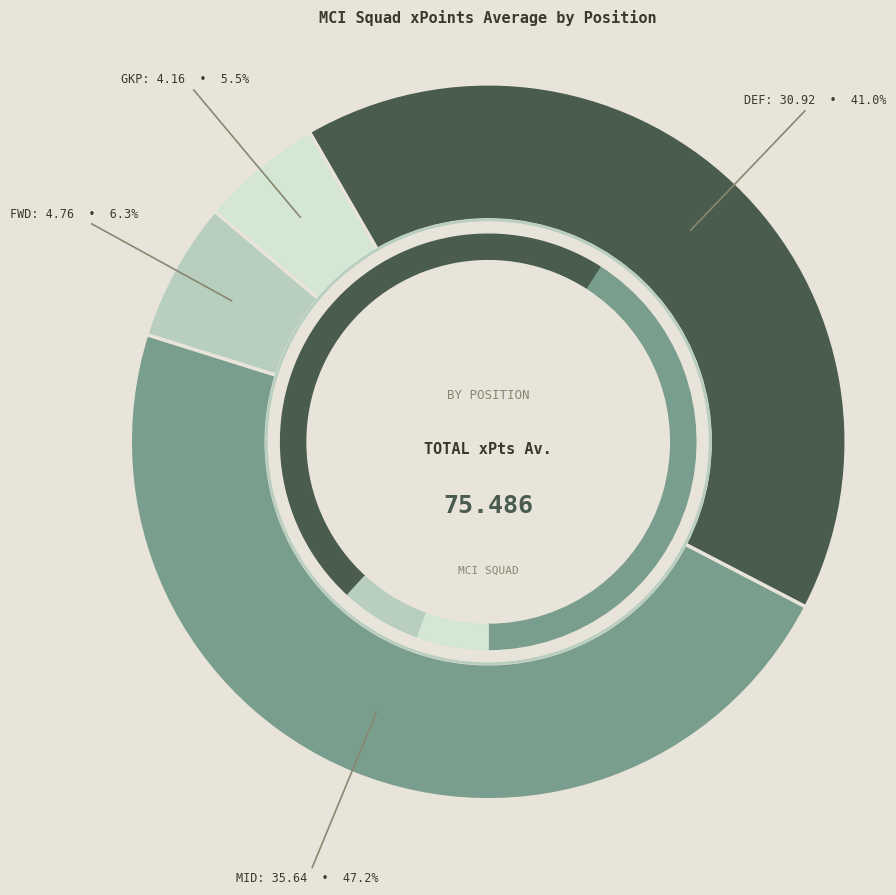

What percentage do FWD and DEF together represent?

47.3%